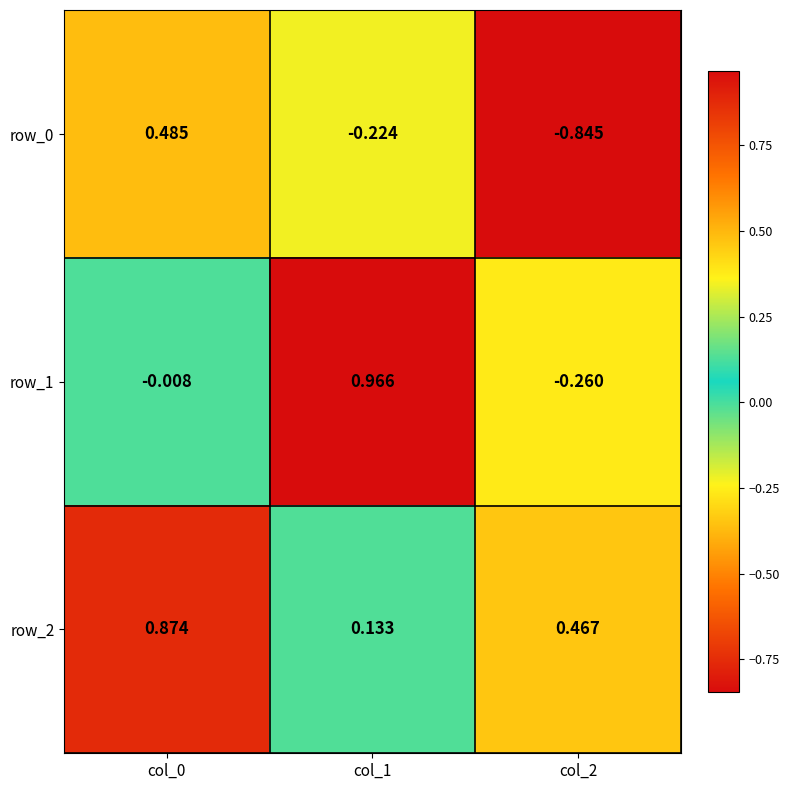

Is the value of row_1 at col_1 greater than the value of row_0 at col_2?

Yes